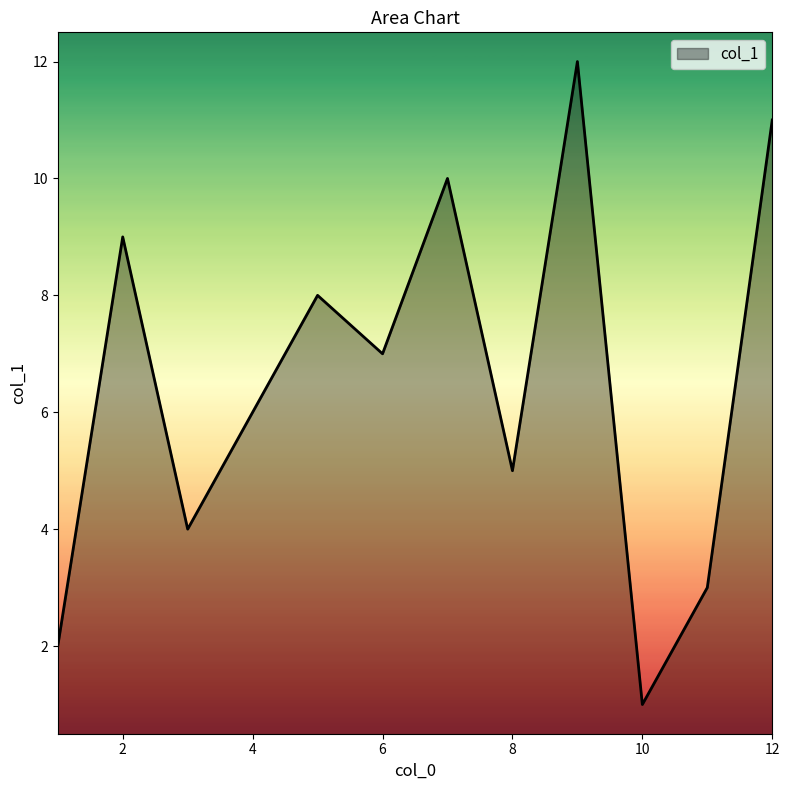

What is the difference between the maximum and minimum values?

11